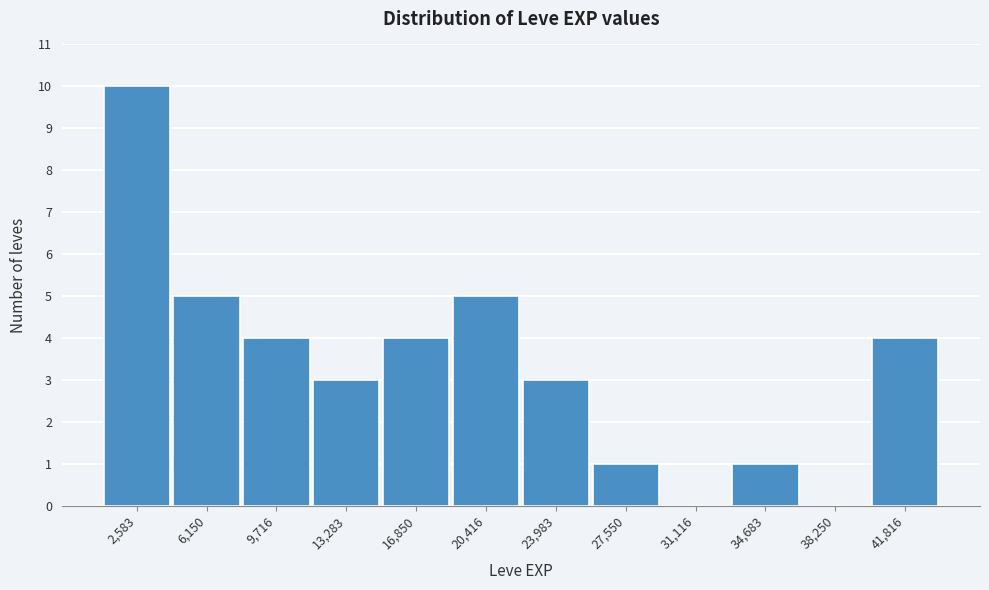

Over which range of the x-axis is the bar tallest?

1000 to 4500